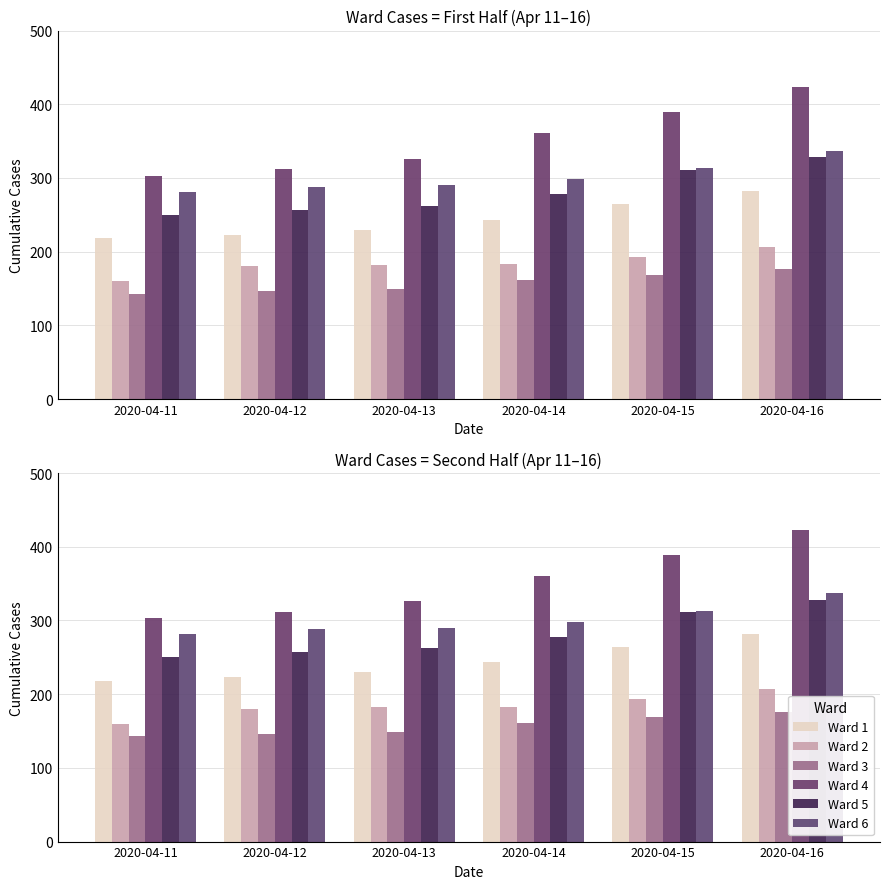

Rank the series at 2020-04-16 from highest to lowest value.

Ward 4, Ward 6, Ward 5, Ward 1, Ward 2, Ward 3